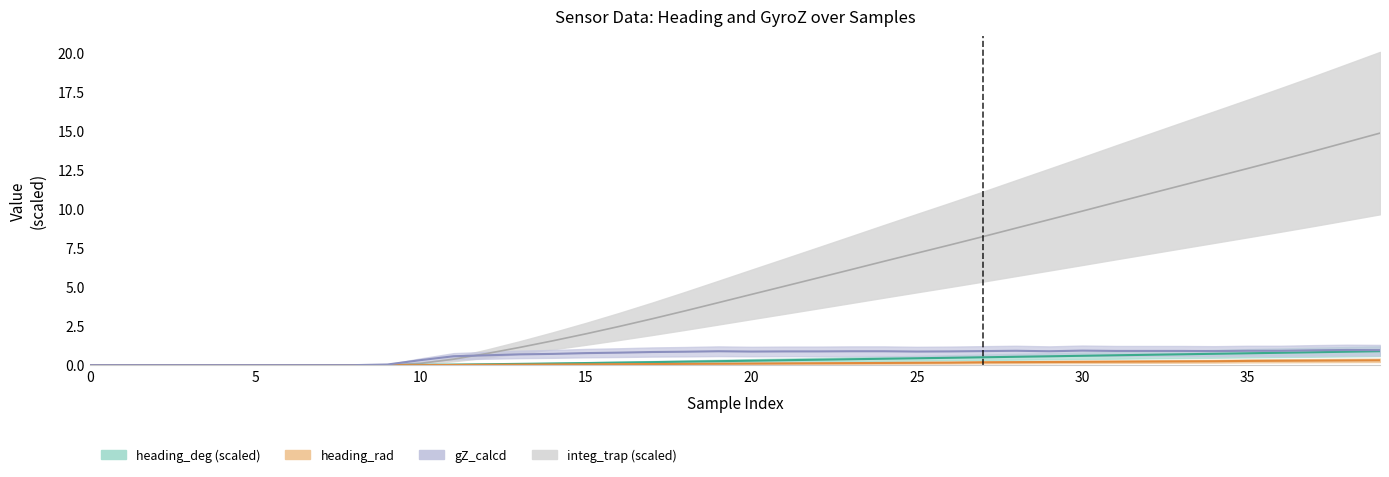

At which category is the sum across all series the highest?

39